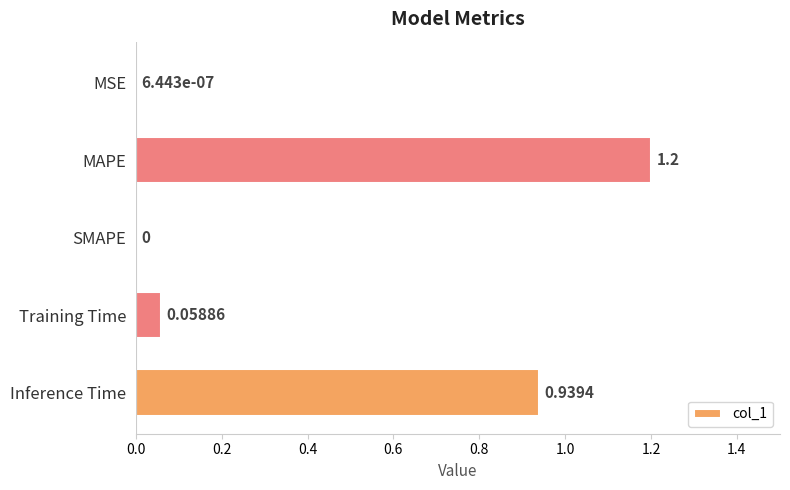

How many categories are shown in the chart?

5